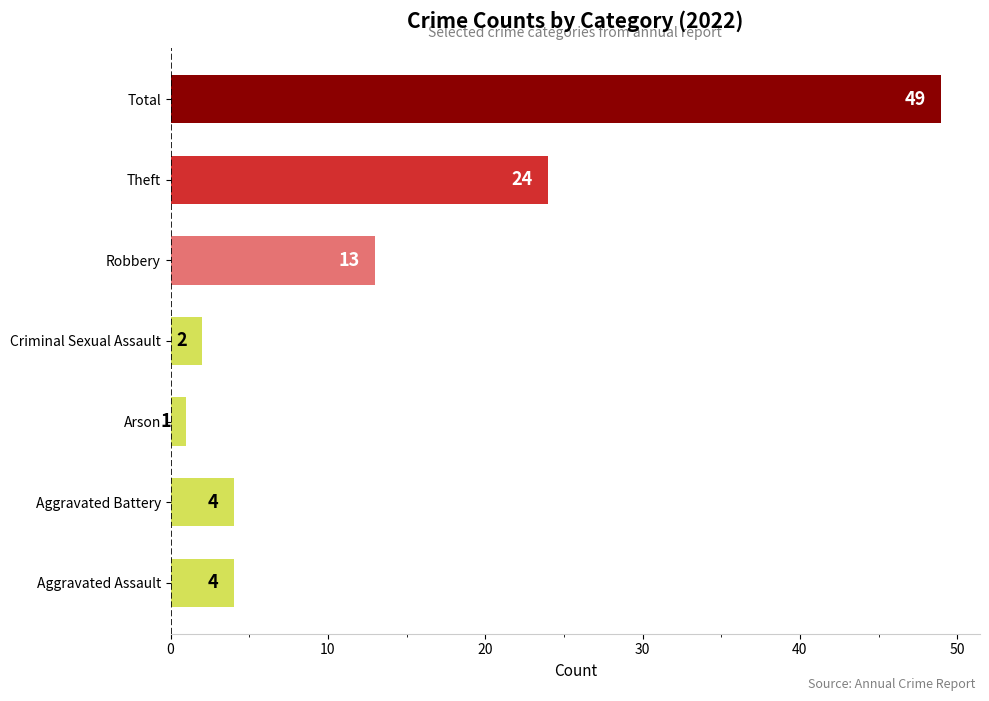

What is the change in value from Aggravated Assault to Arson?

-3